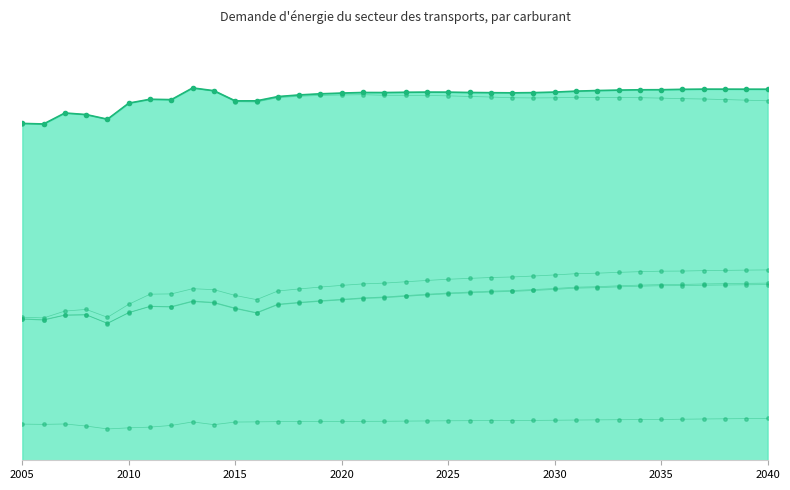

Is the value of Essence at 17 greater than the value of Carburéacteur at 2020?

Yes